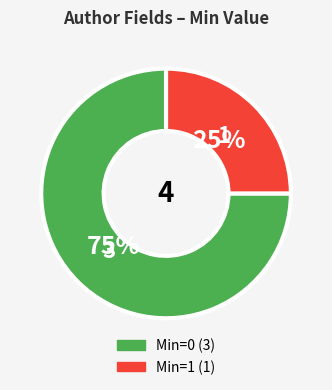

To the nearest percent, what is the difference between the largest and smallest slice percentages?

50%